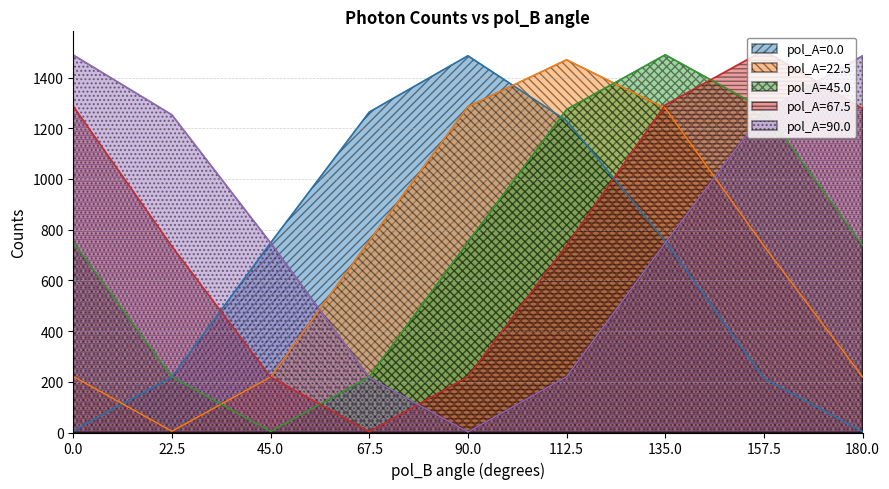

What value does the pol_A=90.0 series have at 45.0, to the nearest 100?

700